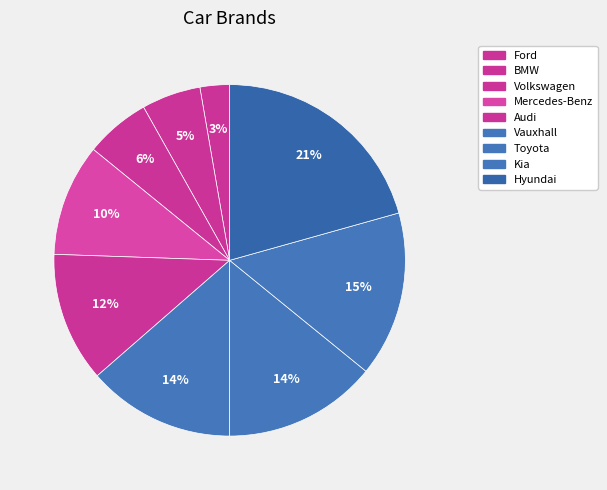

What is the change in value from Ford to Kia?

+5.8